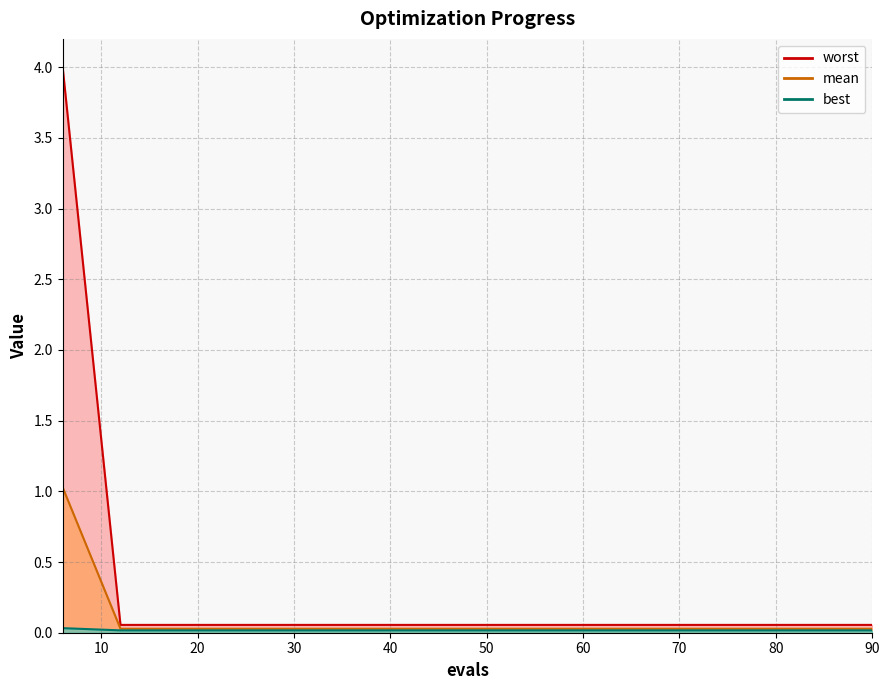

At 48, list the series in order from largest to smallest.

mean, best, worst